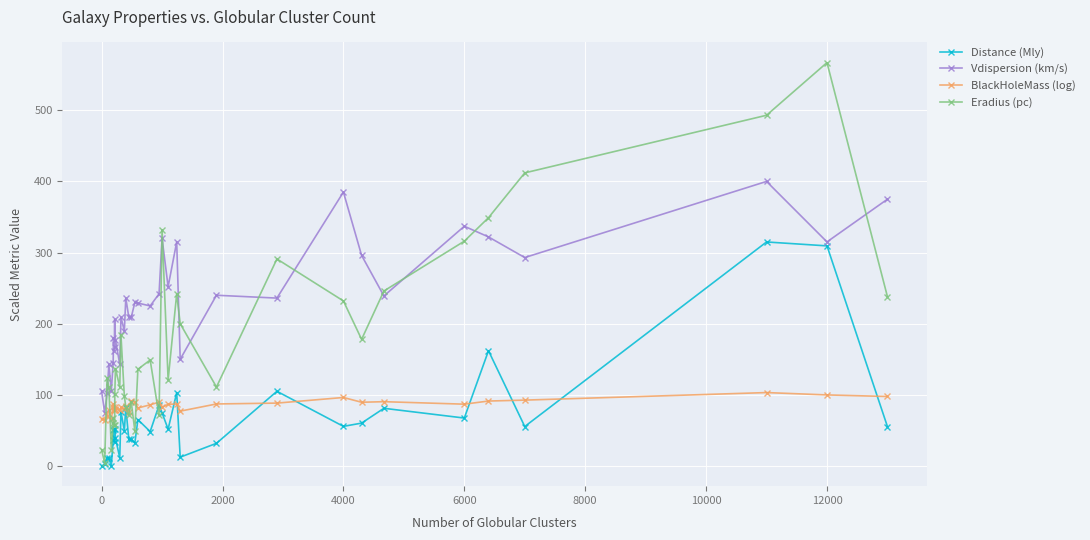

Which series has the largest total across all categories?

Vdispersion (km/s)